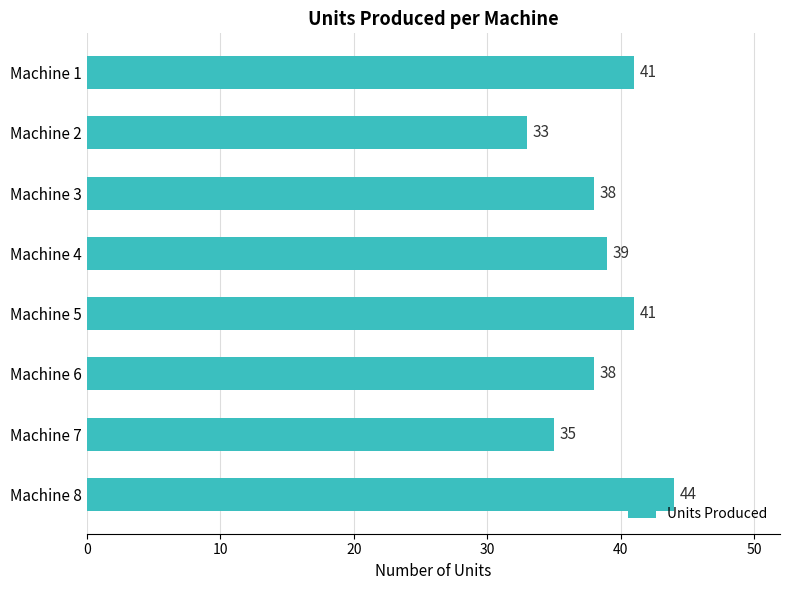

The chart shows a value of 41 at Machine 5. True or false?

True